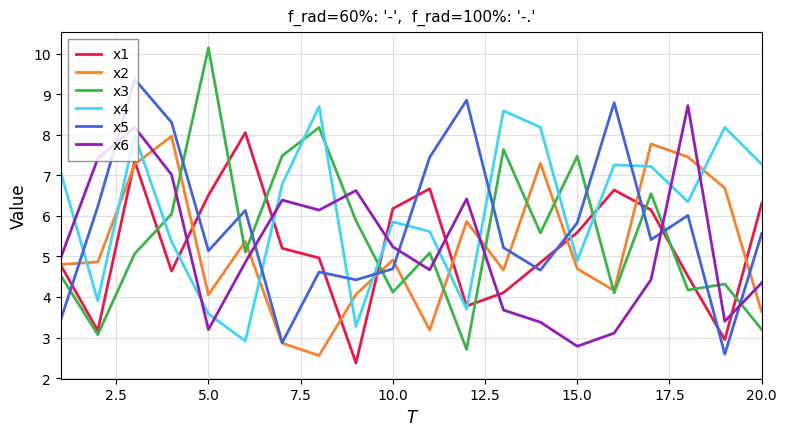

What is the minimum value for x5?

2.6